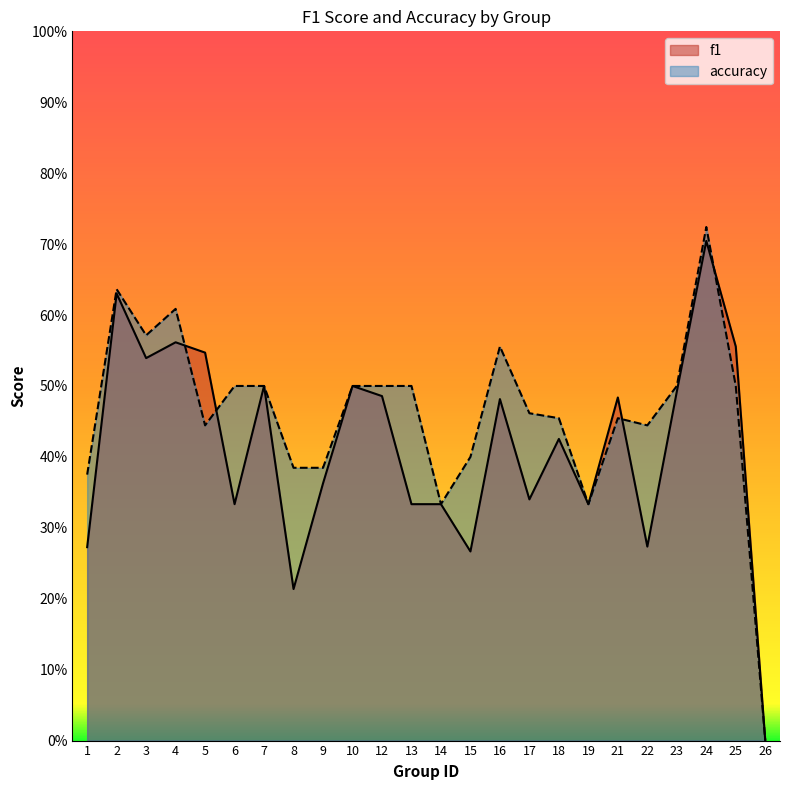

How many accuracy values are between 0 and 1?

24